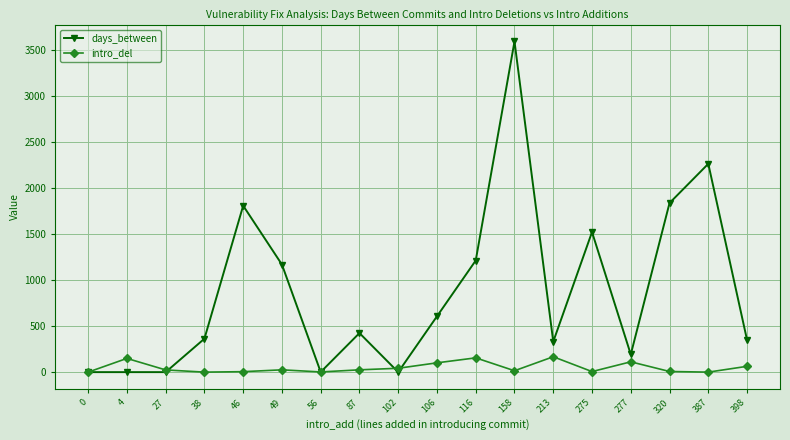

Where is the first local maximum for intro_del?

4